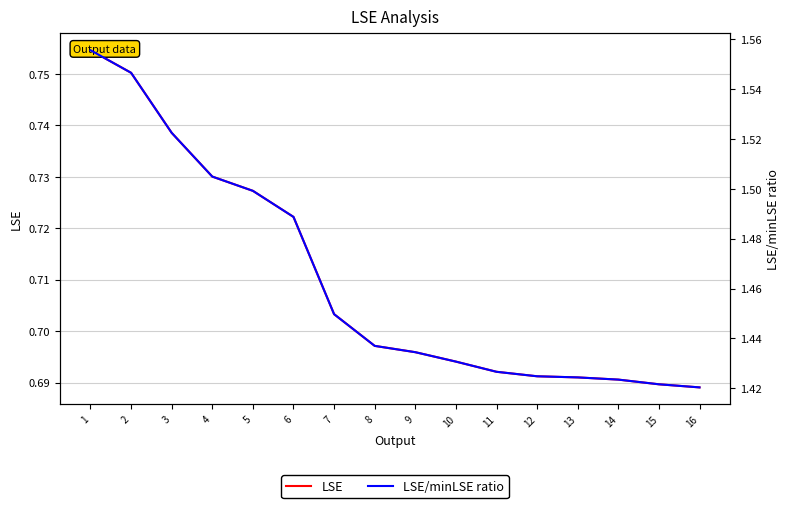

Read the LSE value at 12.

0.7